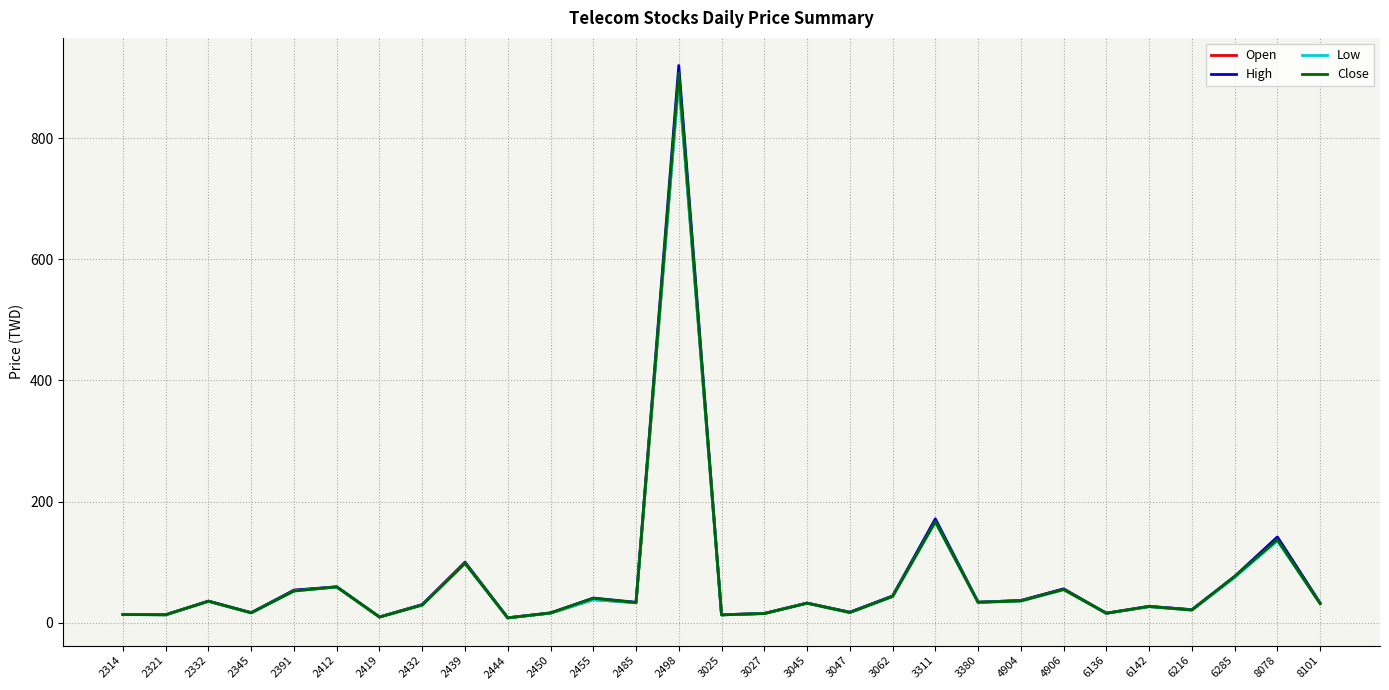

True or false: Low has a value of 31.4 at 8101.

True